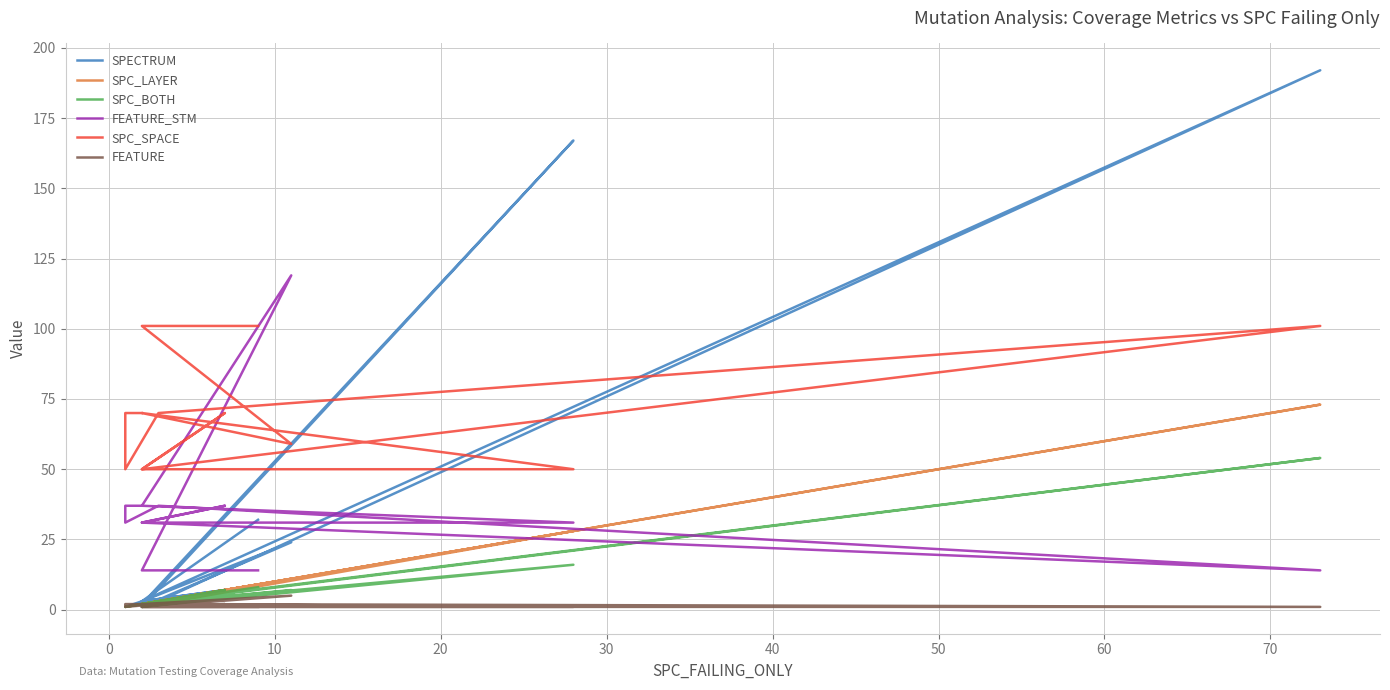

Reading left to right, list all the values displayed in this chart.

SPECTRUM: 32	3	24	1	167	2	3	7	3	192	3	3	1	1	3
SPC_LAYER: 9	2	11	1	28	2	2	7	2	73	3	3	1	1	2
SPC_BOTH: 8	2	7	1	16	2	2	7	2	54	3	3	1	1	2
FEATURE_STM: 14	14	119	37	31	31	31	37	31	14	37	37	31	37	37
SPC_SPACE: 101	101	59	70	50	50	50	70	50	101	70	70	50	70	70
FEATURE: 1	1	5	2	1	1	1	2	1	1	2	2	1	2	2